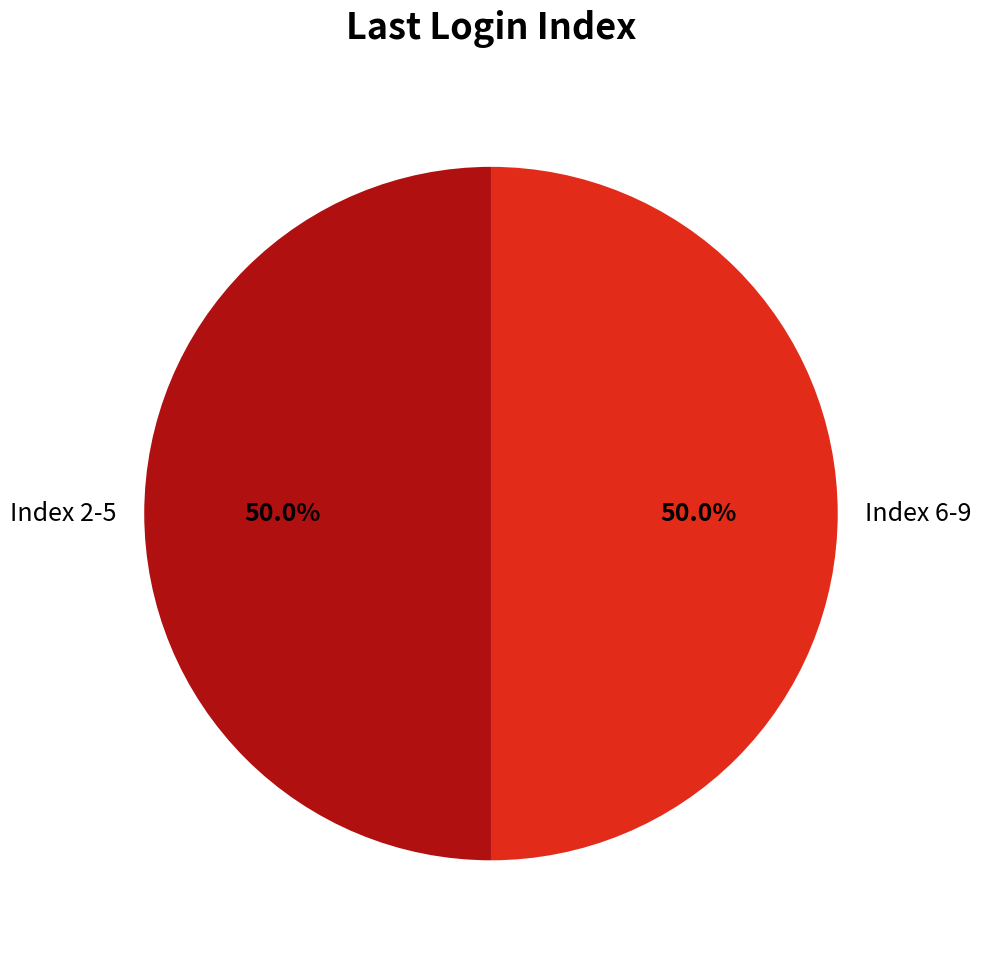

What portion of the pie excludes Index 6-9?

50.0%